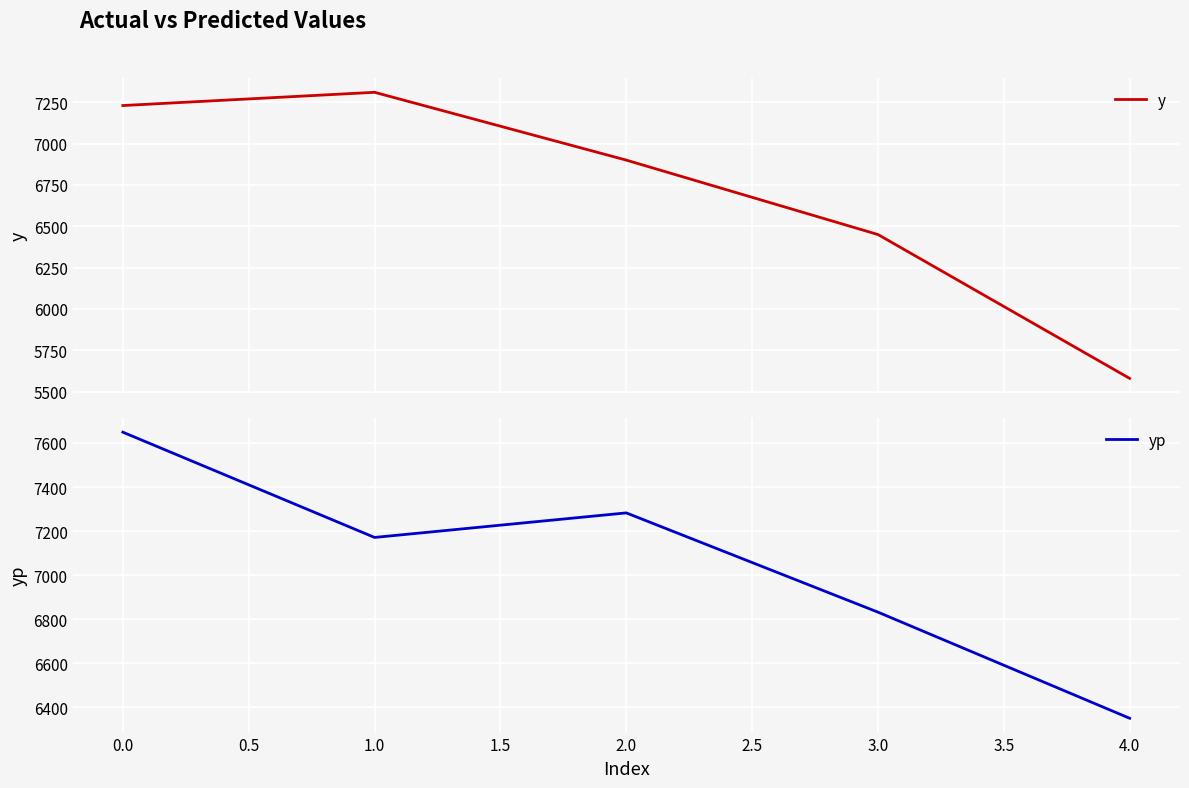

What is the highest value of the y series?

7310